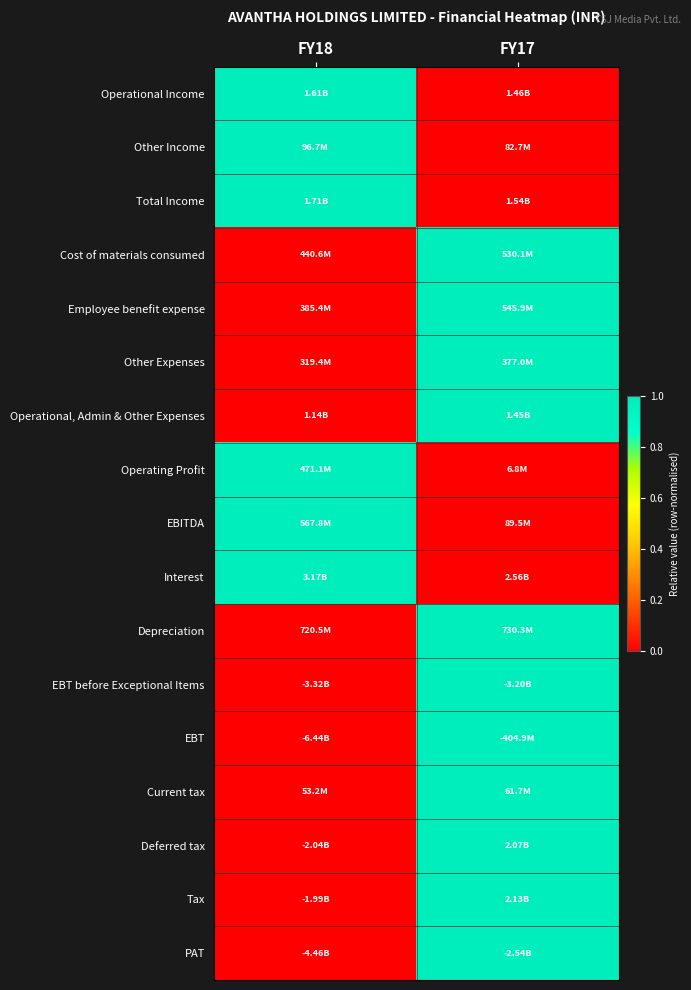

Reading right to left, transcribe all the data shown in this chart.

Operational Income: FY17=0	FY18=1
Other Income: FY17=0	FY18=1
Total Income: FY17=0	FY18=1
Cost of materials consumed: FY17=1	FY18=0
Employee benefit expense: FY17=1	FY18=0
Other Expenses: FY17=1	FY18=0
Operational, Admin & Other Expenses: FY17=1	FY18=0
Operating Profit: FY17=0	FY18=1
EBITDA: FY17=0	FY18=1
Interest: FY17=0	FY18=1
Depreciation: FY17=1	FY18=0
EBT before Exceptional Items: FY17=1	FY18=0
EBT: FY17=1	FY18=0
Current tax: FY17=1	FY18=0
Deferred tax: FY17=1	FY18=0
Tax: FY17=1	FY18=0
PAT: FY17=1	FY18=0